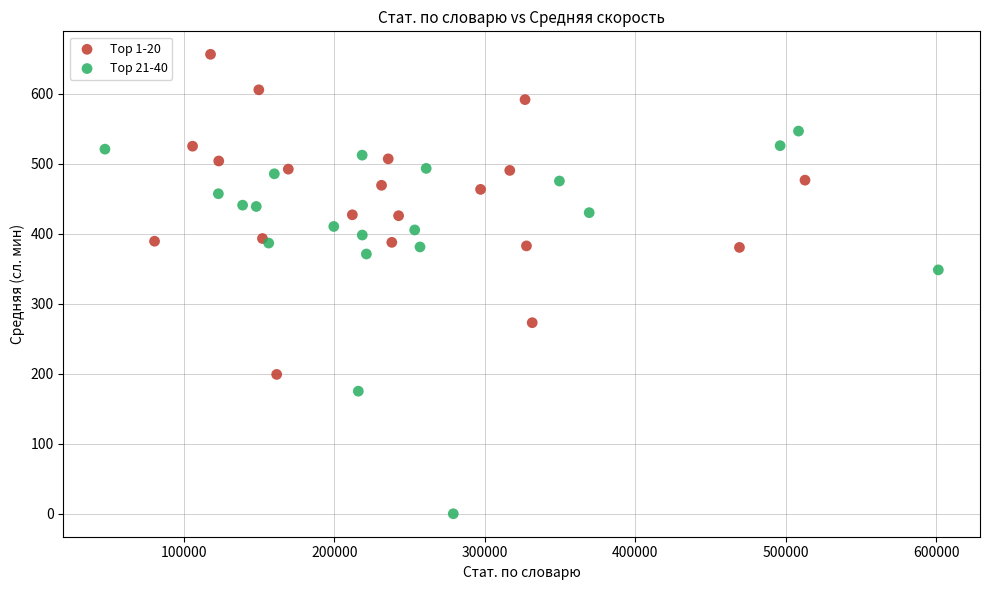

Which series contains the highest Y value?

Top 1-20